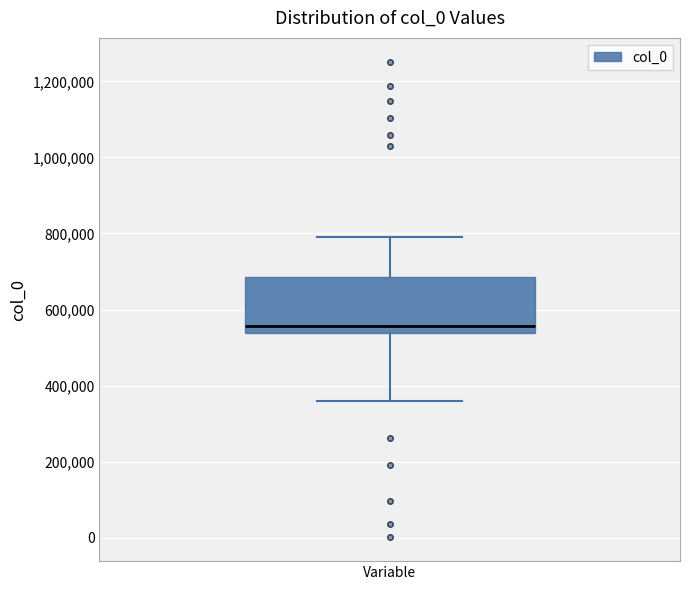

Transcribe this box plot: give where the median line is, the range the box spans, and where the two whiskers end, as read against the y-axis. The values are not printed on the chart, so give them approximately, as read against the axis.

median 560000, box 540000 to 680000, whiskers 360000 to 800000